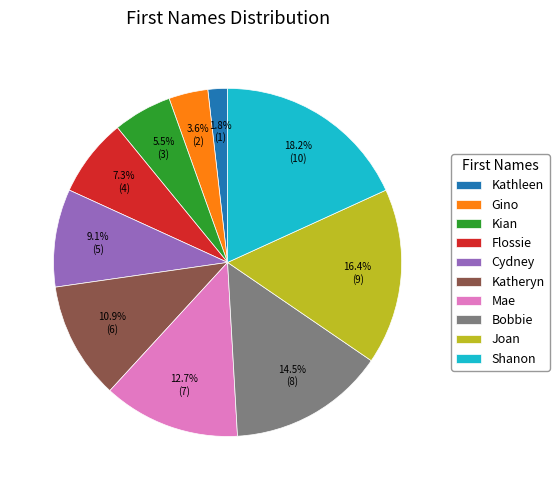

Is it true that Cydney is 1% of the pie?

False